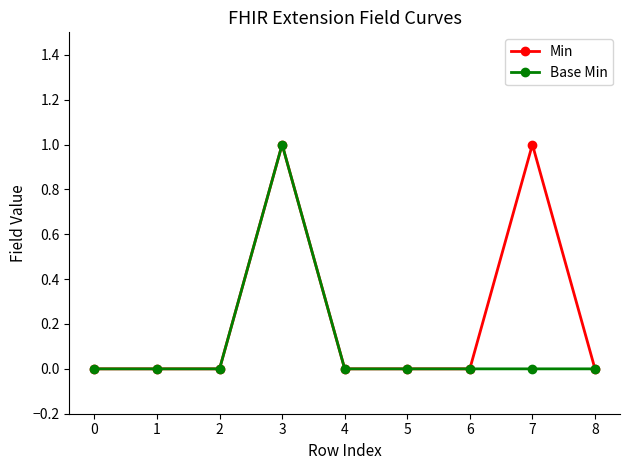

True or false: Min has a value of 1 at 8.

False